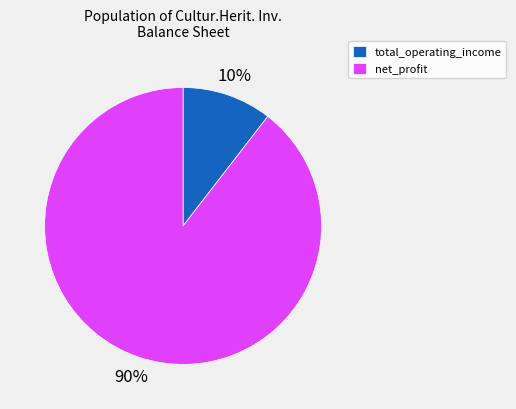

What is the smallest slice in the pie chart?

total_operating_income